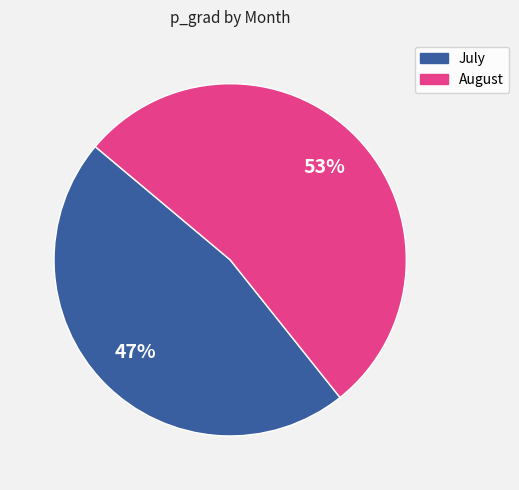

Does any single category account for the majority?

Yes